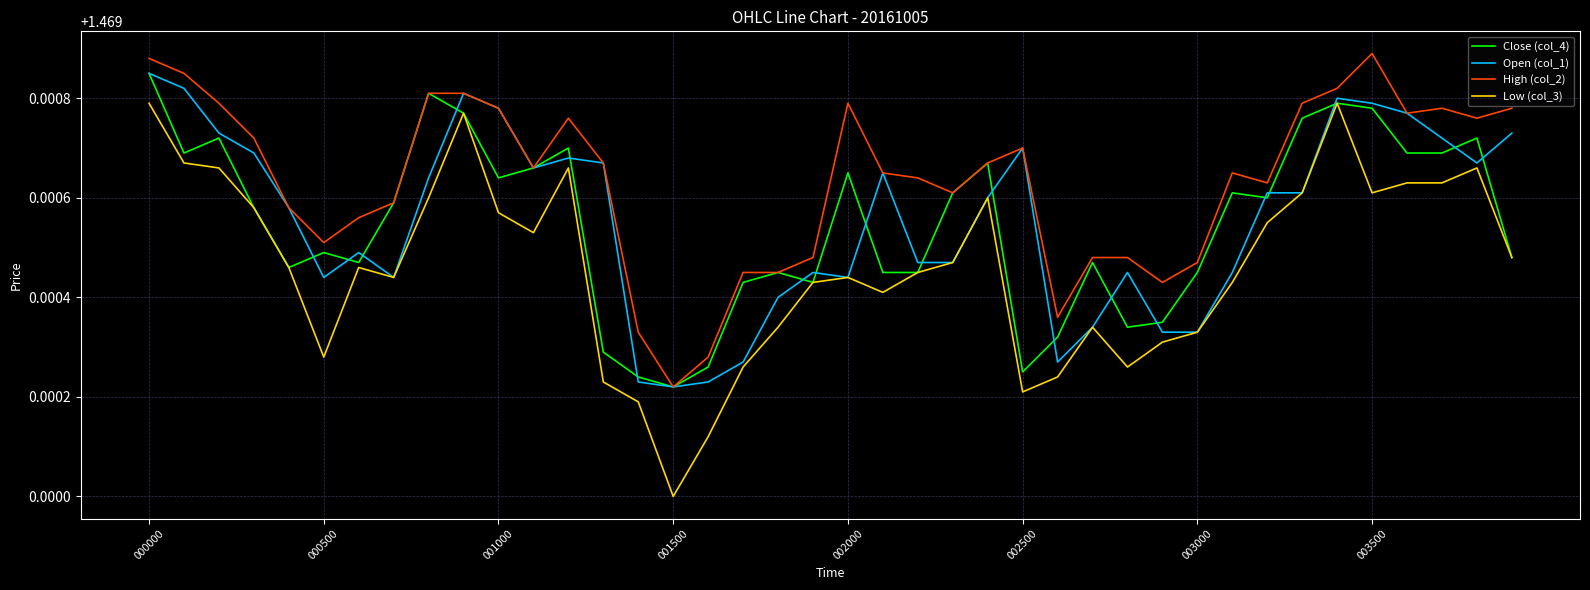

How many interior local peaks does the Close (col_4) series have?

11